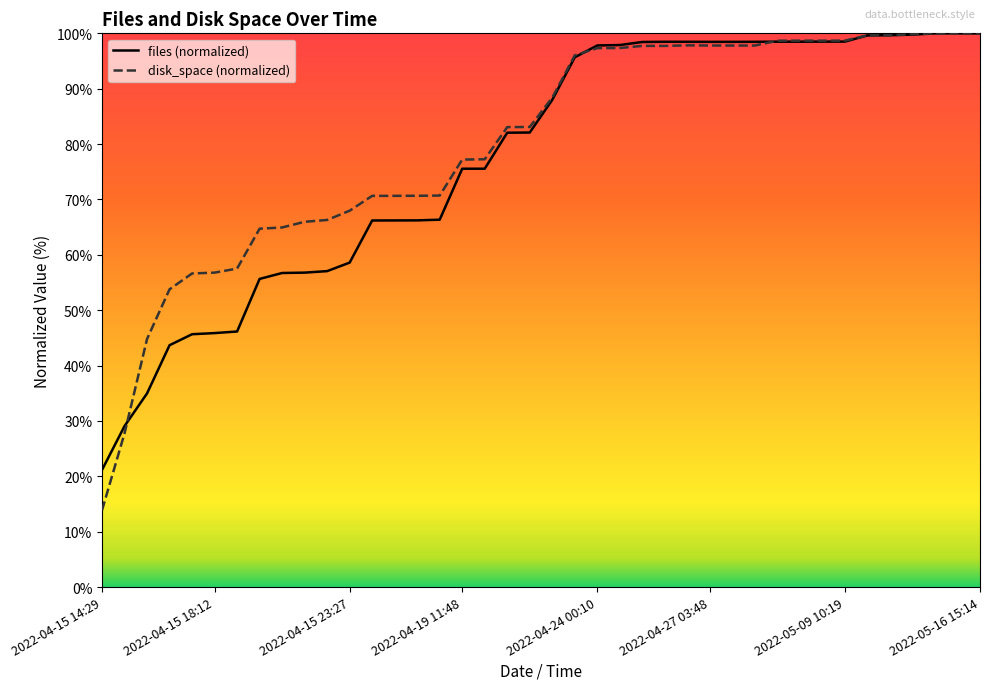

Which series ends up on top after the final intersection of disk_space and files?

disk_space